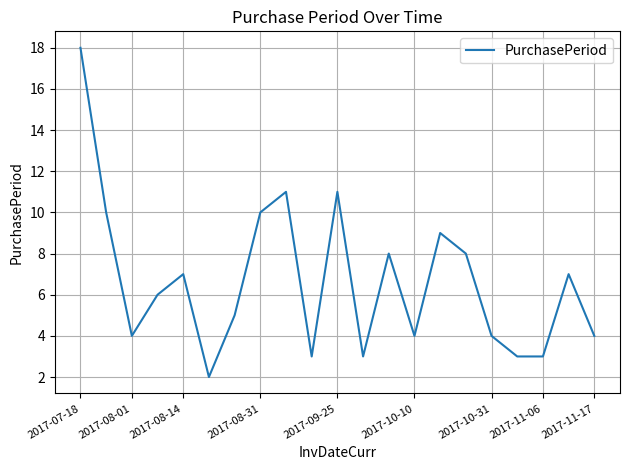

What is the difference between the maximum and minimum values?

16